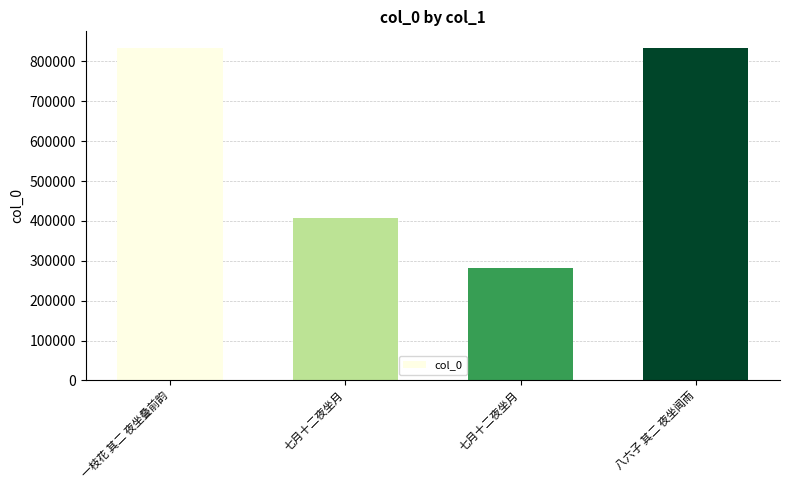

What is the sum of all values?

2355536